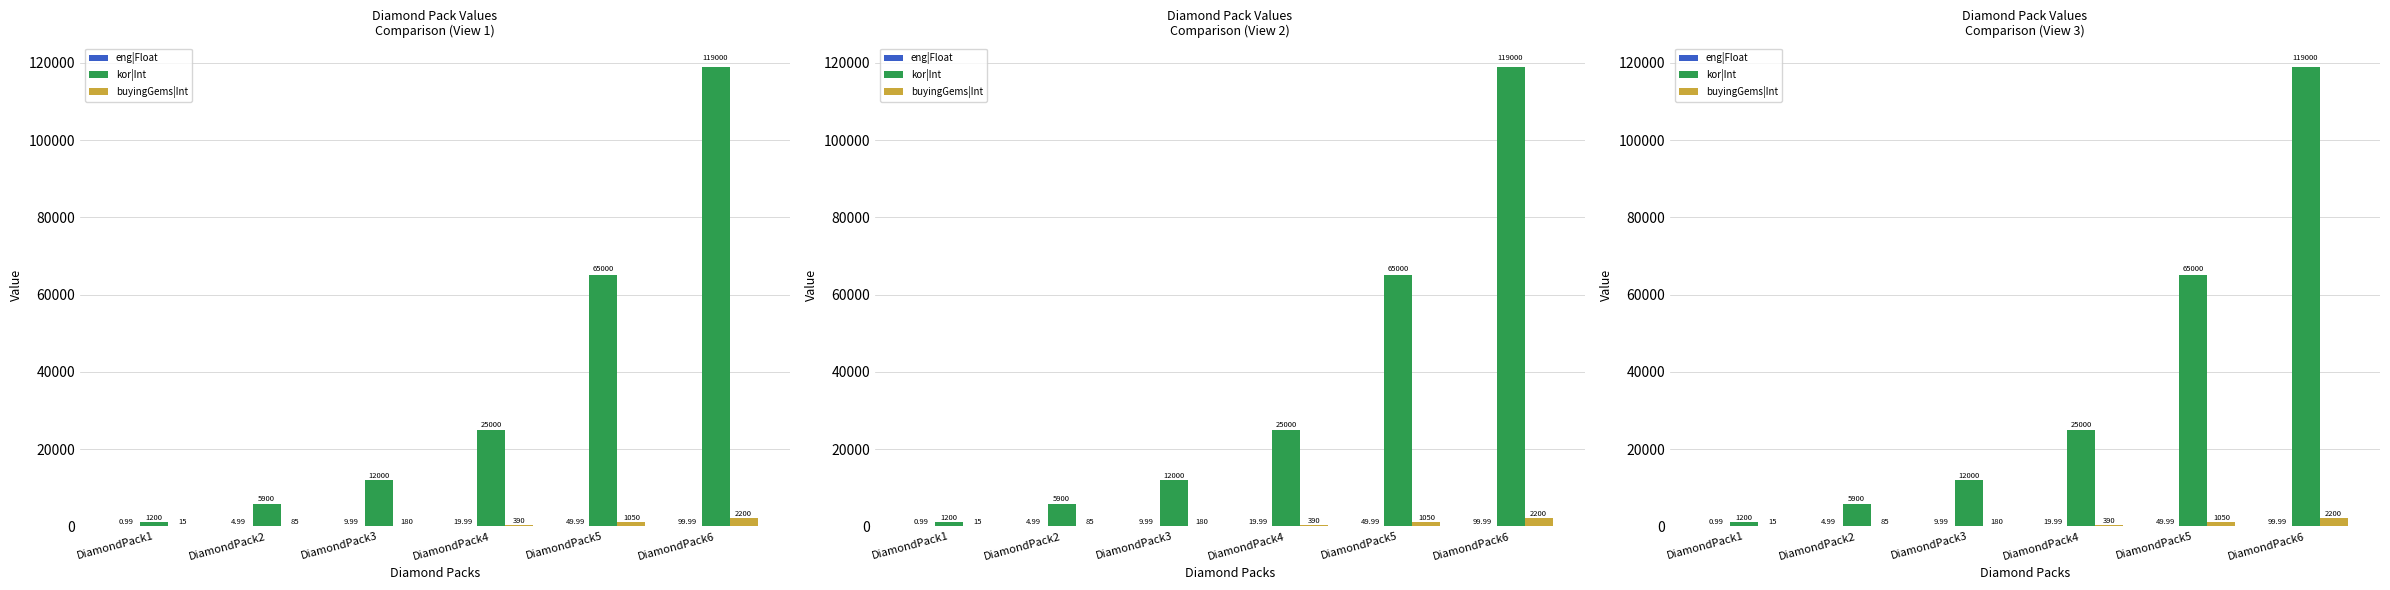

Count the number of categories in the chart.

6